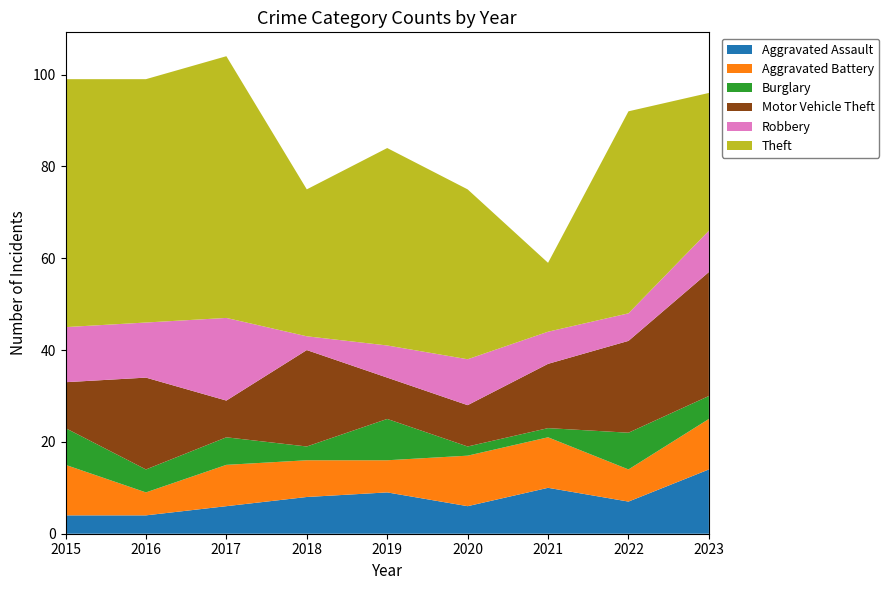

Reading right to left, list all the values displayed in this chart.

Aggravated Assault: 2023=14	2022=7	2021=10	2020=6	2019=9	2018=8	2017=6	2016=4	2015=4
Aggravated Battery: 2023=11	2022=7	2021=11	2020=11	2019=7	2018=8	2017=9	2016=5	2015=11
Burglary: 2023=5	2022=8	2021=2	2020=2	2019=9	2018=3	2017=6	2016=5	2015=8
Motor Vehicle Theft: 2023=27	2022=20	2021=14	2020=9	2019=9	2018=21	2017=8	2016=20	2015=10
Robbery: 2023=9	2022=6	2021=7	2020=10	2019=7	2018=3	2017=18	2016=12	2015=12
Theft: 2023=30	2022=44	2021=15	2020=37	2019=43	2018=32	2017=57	2016=53	2015=54